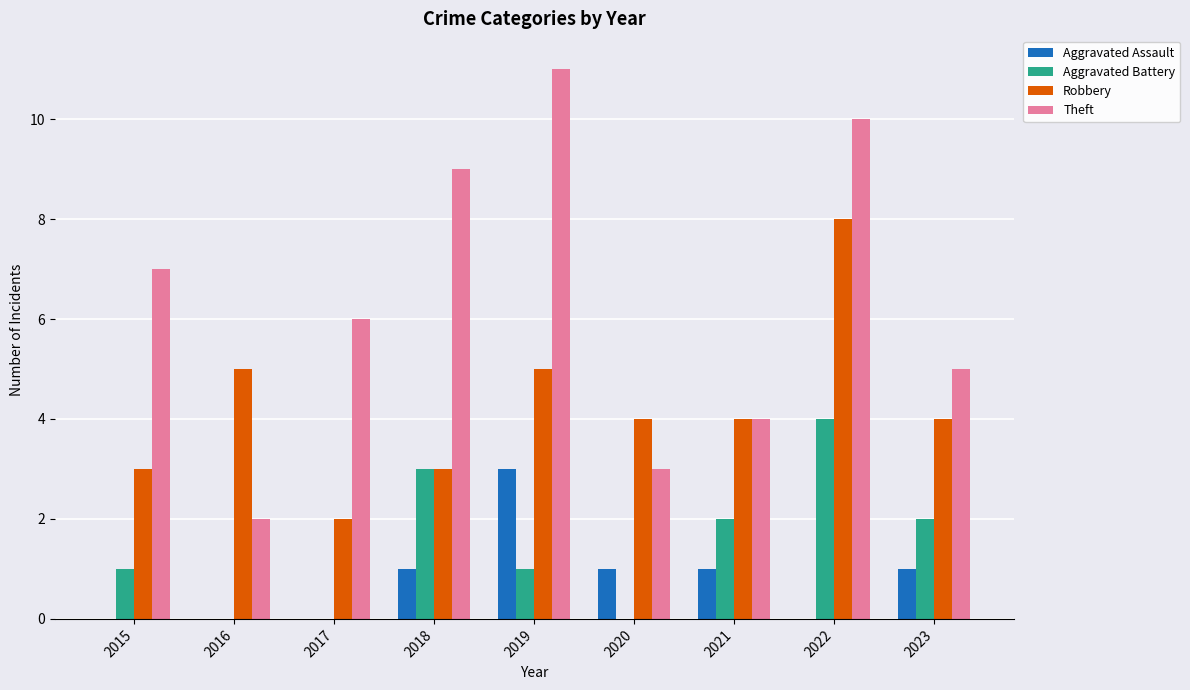

What value does the Robbery series have at 2015?

3